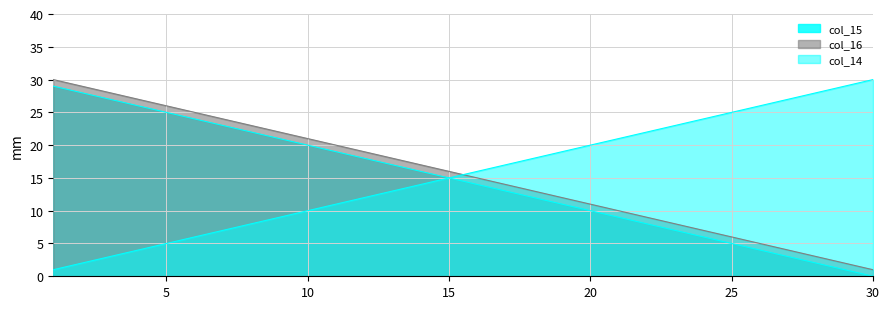

What is the sum of all col_15 values?

435